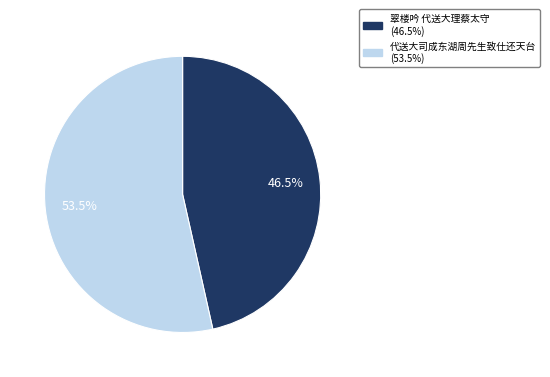

Between 代送大司成东湖周先生致仕还天台 (53.5%) and 翠楼吟 代送大理蔡太守 (46.5%), which is larger?

代送大司成东湖周先生致仕还天台 (53.5%)